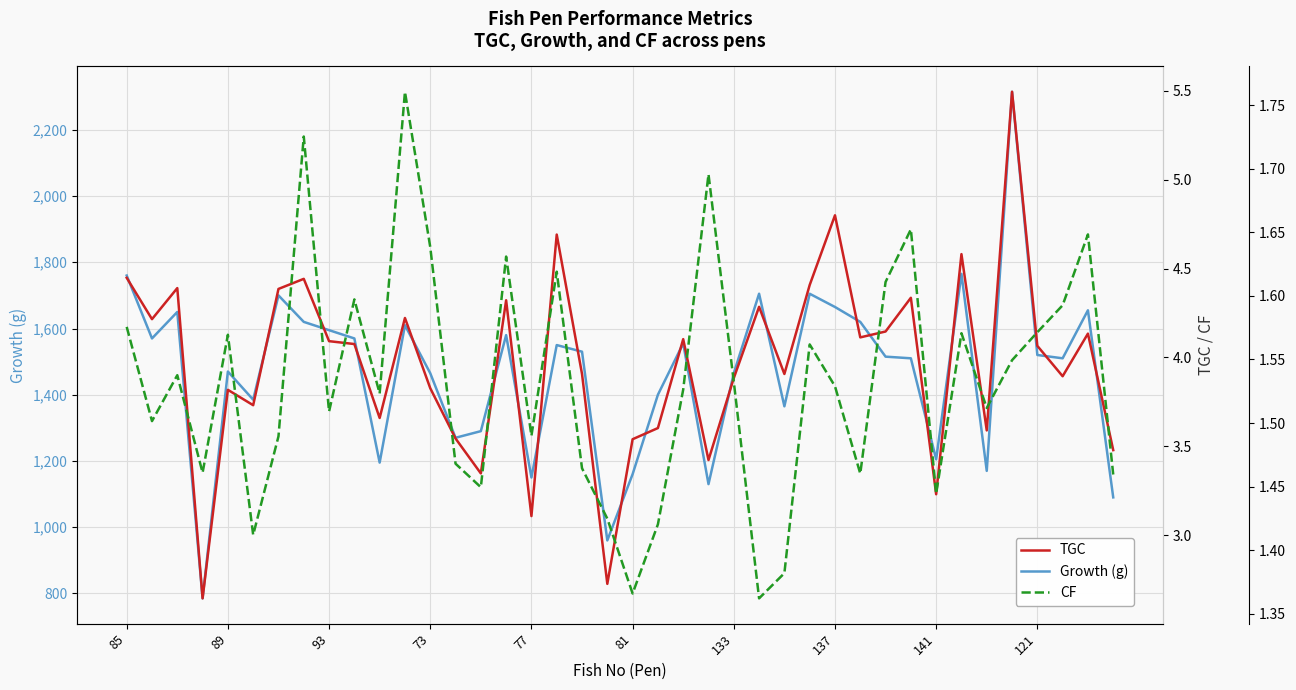

Is this an area chart (filled region under the line)?

No